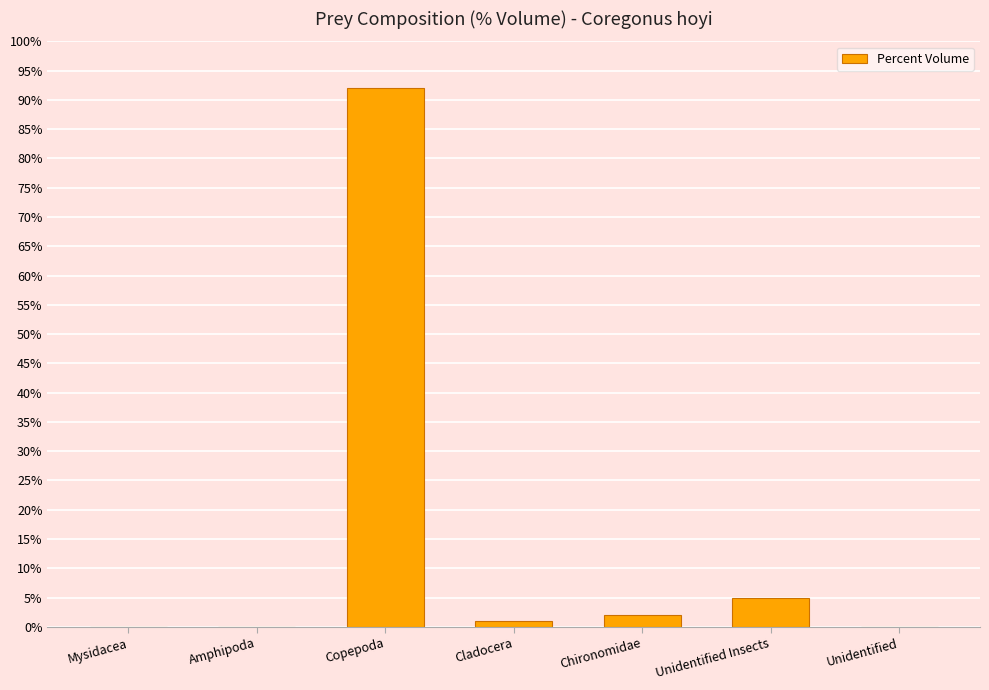

How many distinct data groups are displayed?

1